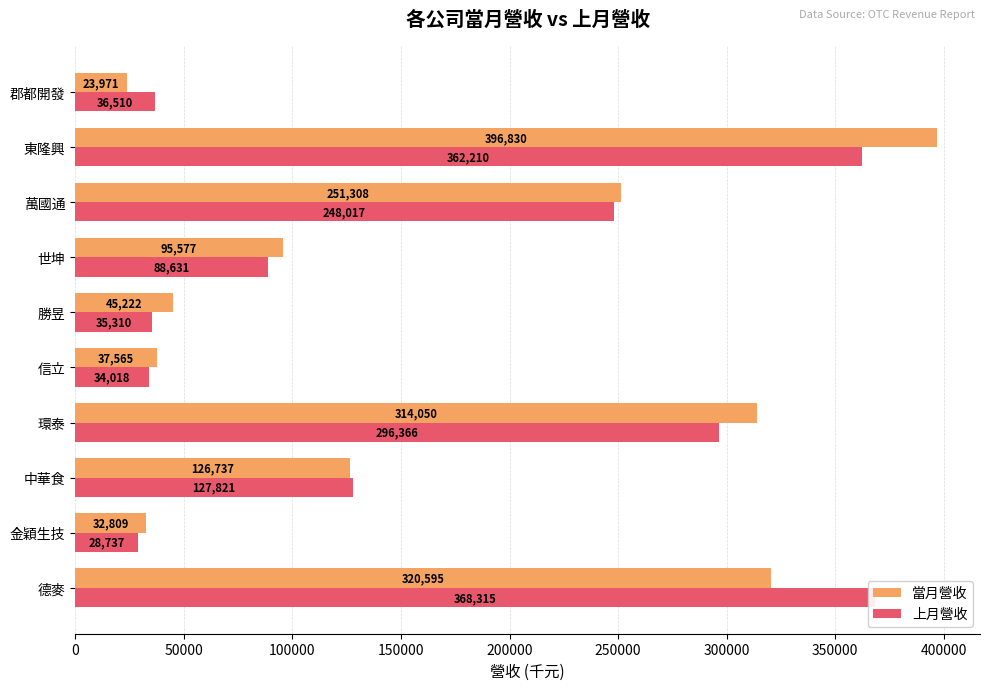

Is the value of 上月營收 at 勝昱 greater than the value of 當月營收 at 萬國通?

No